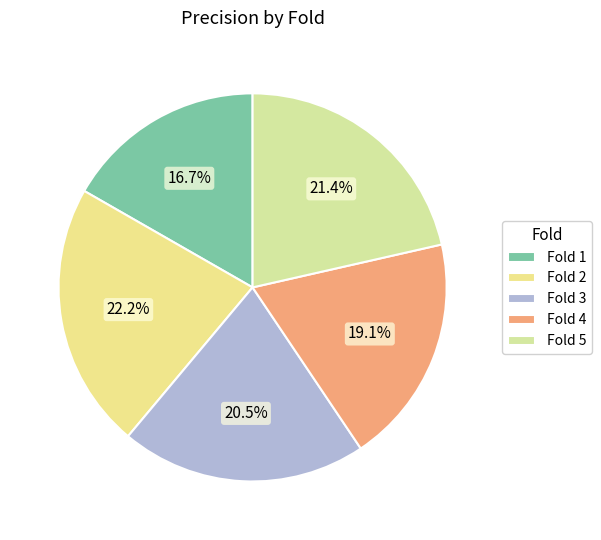

Is there a majority slice in this chart?

No